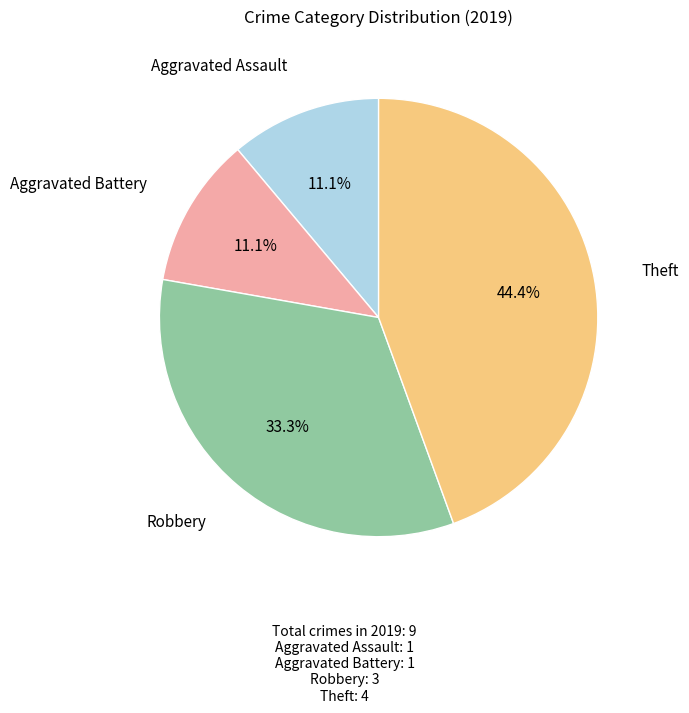

Is it true that Aggravated Battery is 11% of the pie?

True